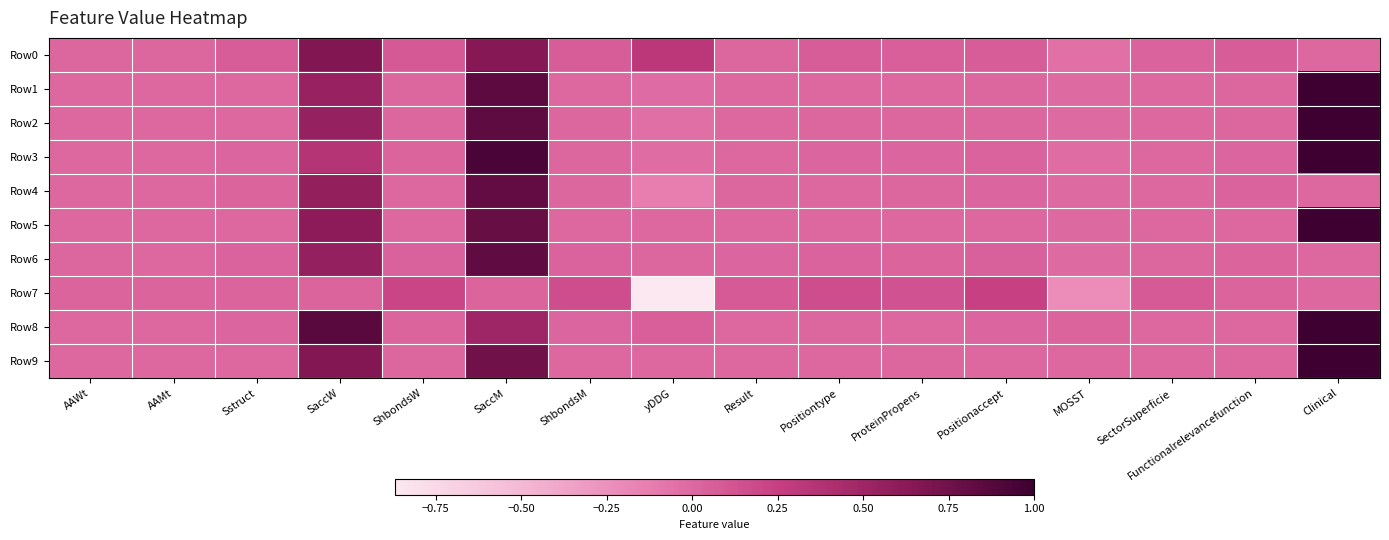

How many series are shown in this chart?

10